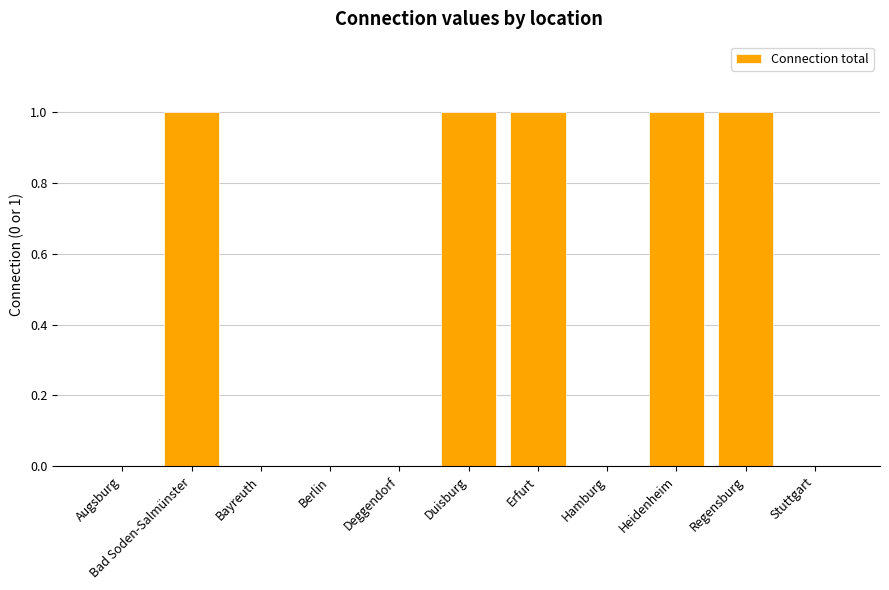

Are the bars horizontal?

No